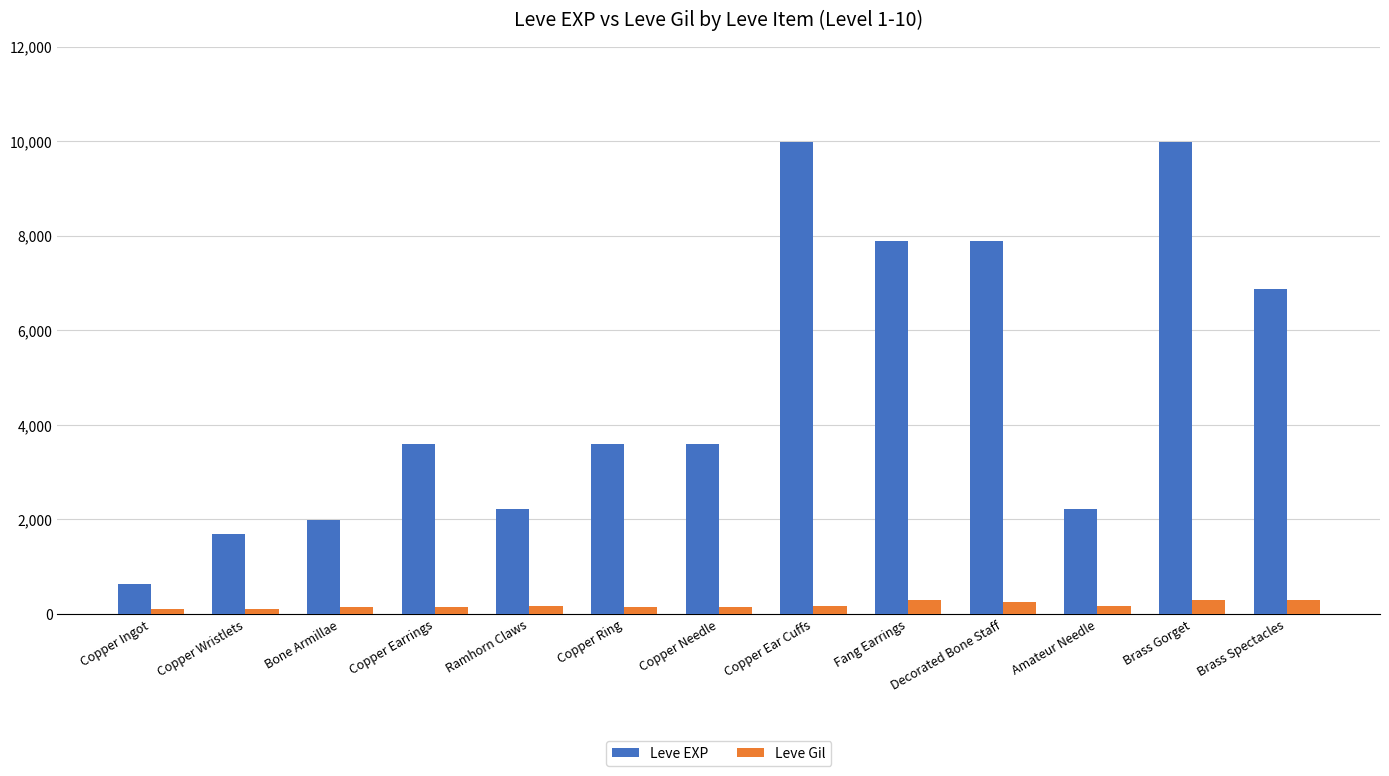

What is the difference between the maximum and second lowest values in the Leve EXP series?

8300